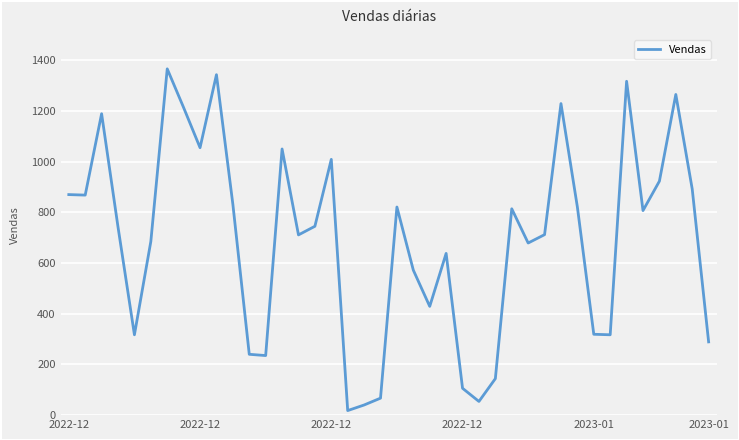

What is the smallest value displayed?

18